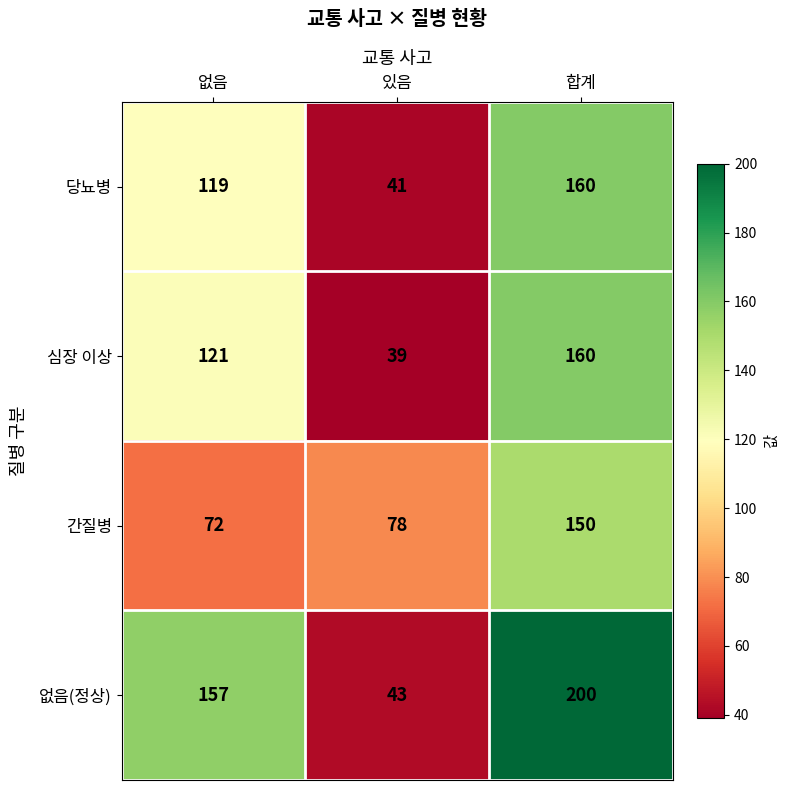

Which series has the widest spread of values?

없음(정상)